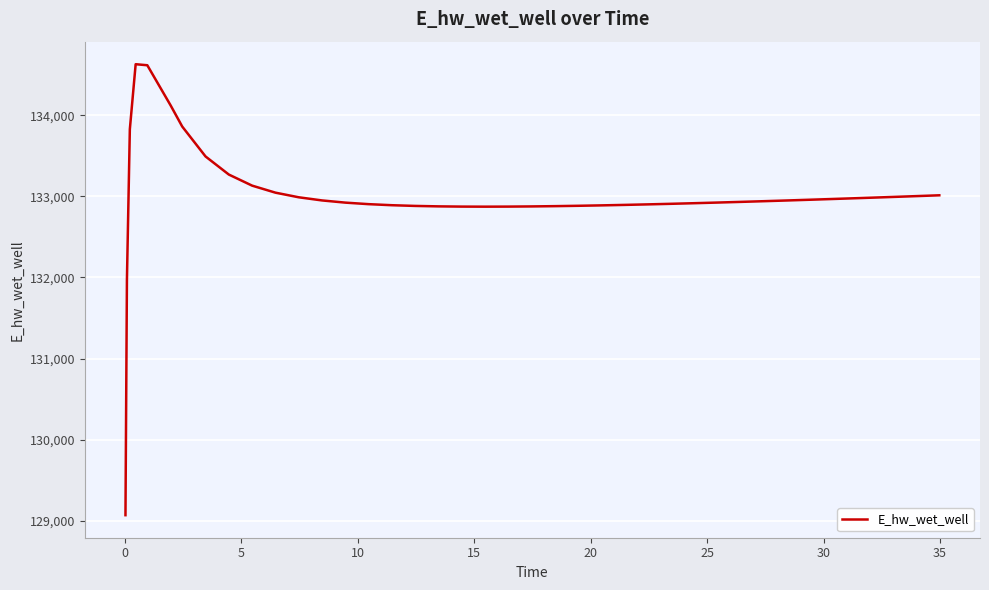

What is the difference between the maximum and minimum values?

5557.8